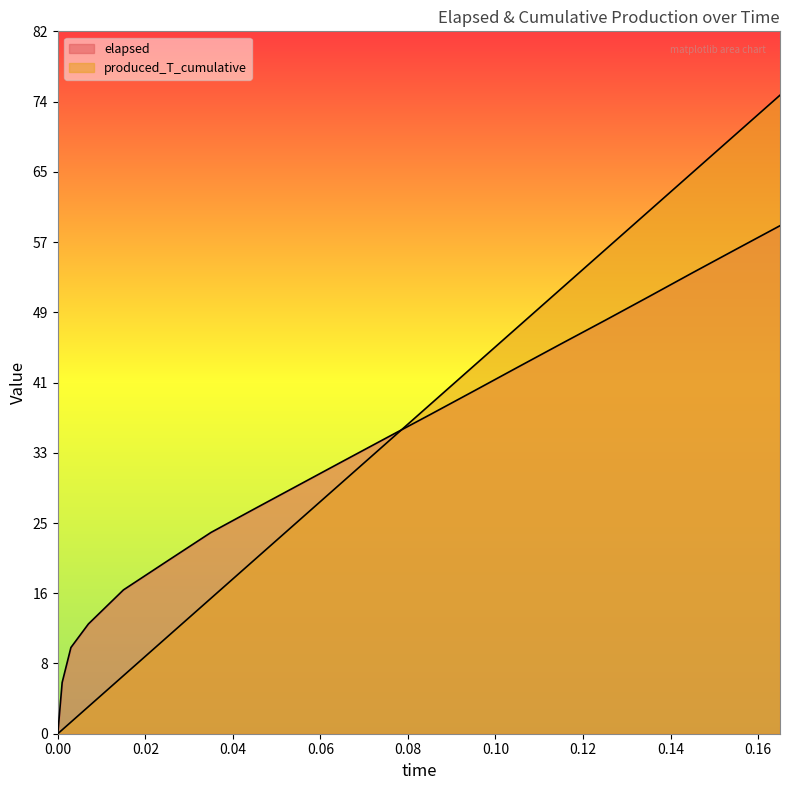

Which series has the largest total across all categories?

produced_T_cumulative